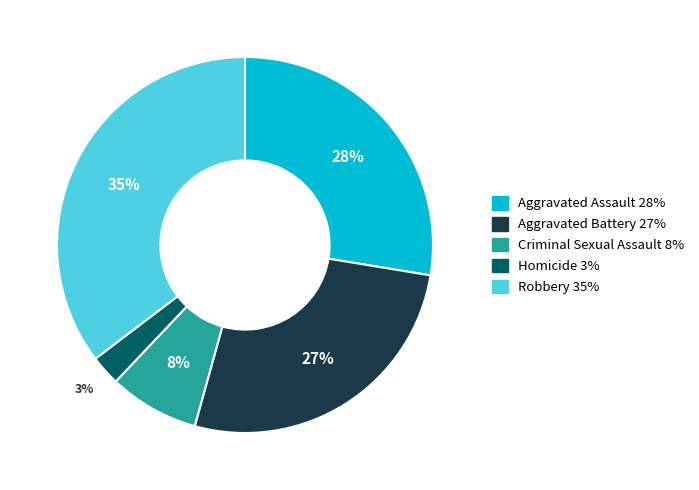

Do Aggravated Battery and Robbery together represent more than half of the pie?

Yes